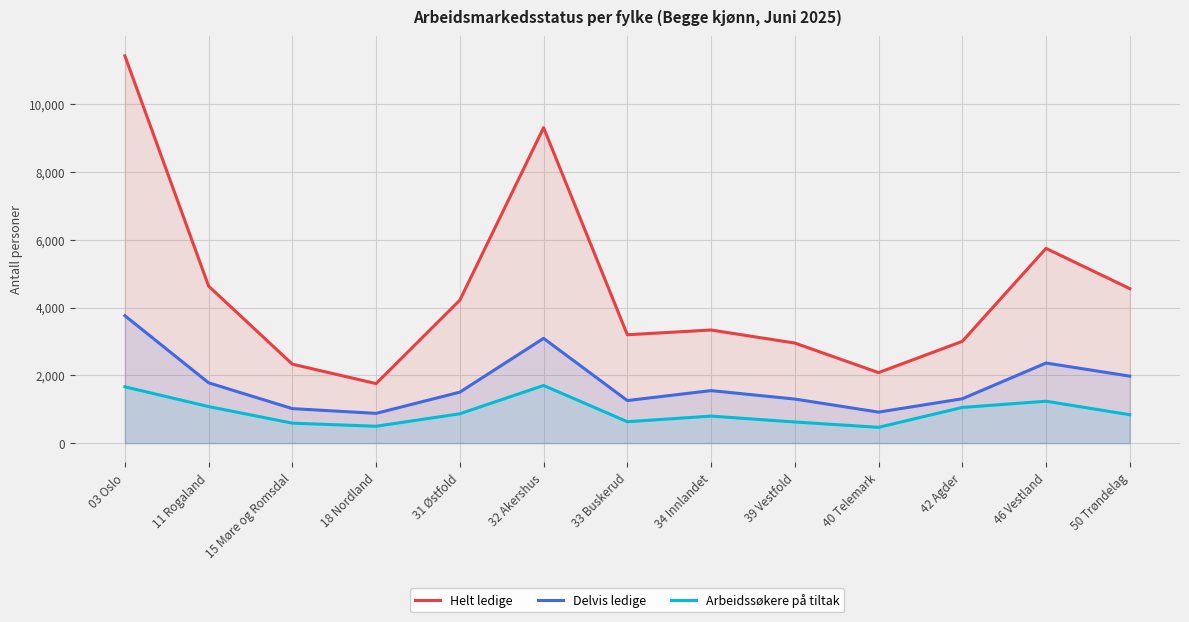

What is the sum of the Delvis ledige values at 32 Akershus and 40 Telemark?

4006